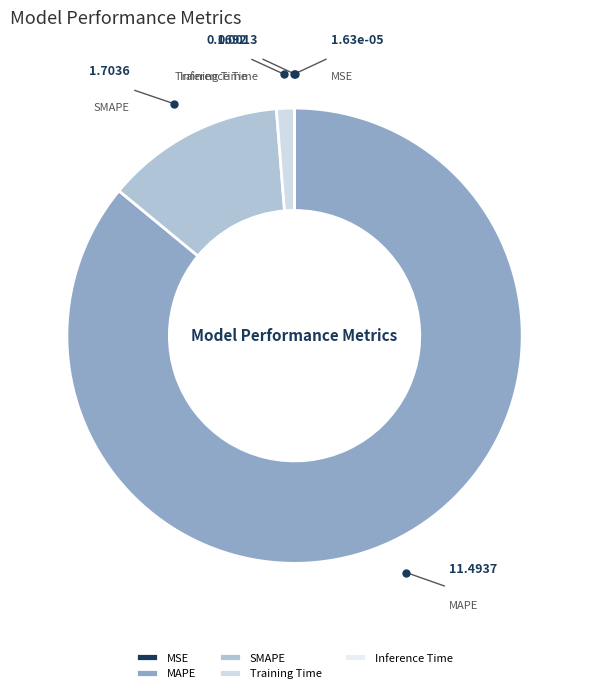

Is the sum of SMAPE and MAPE greater than half?

Yes